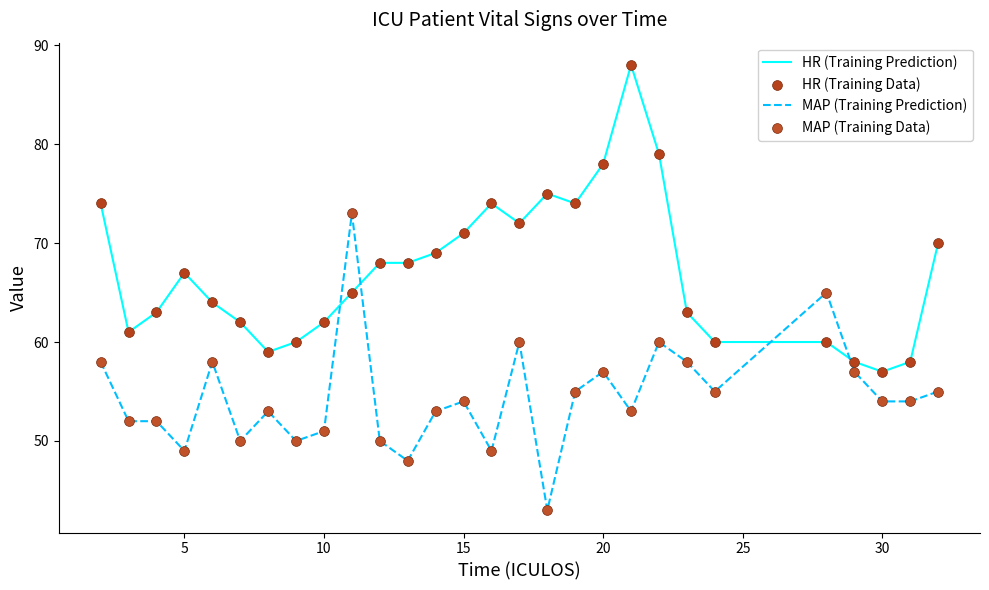

Rank the series by their maximum value, from highest to lowest.

HR (Training Prediction), MAP (Training Prediction)